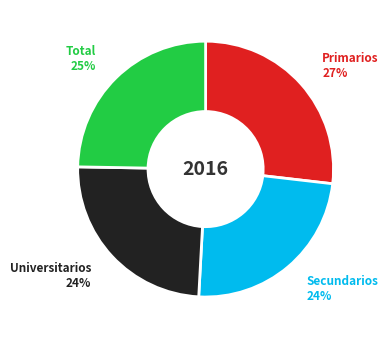

To the nearest percent, what portion does Total represent?

25%